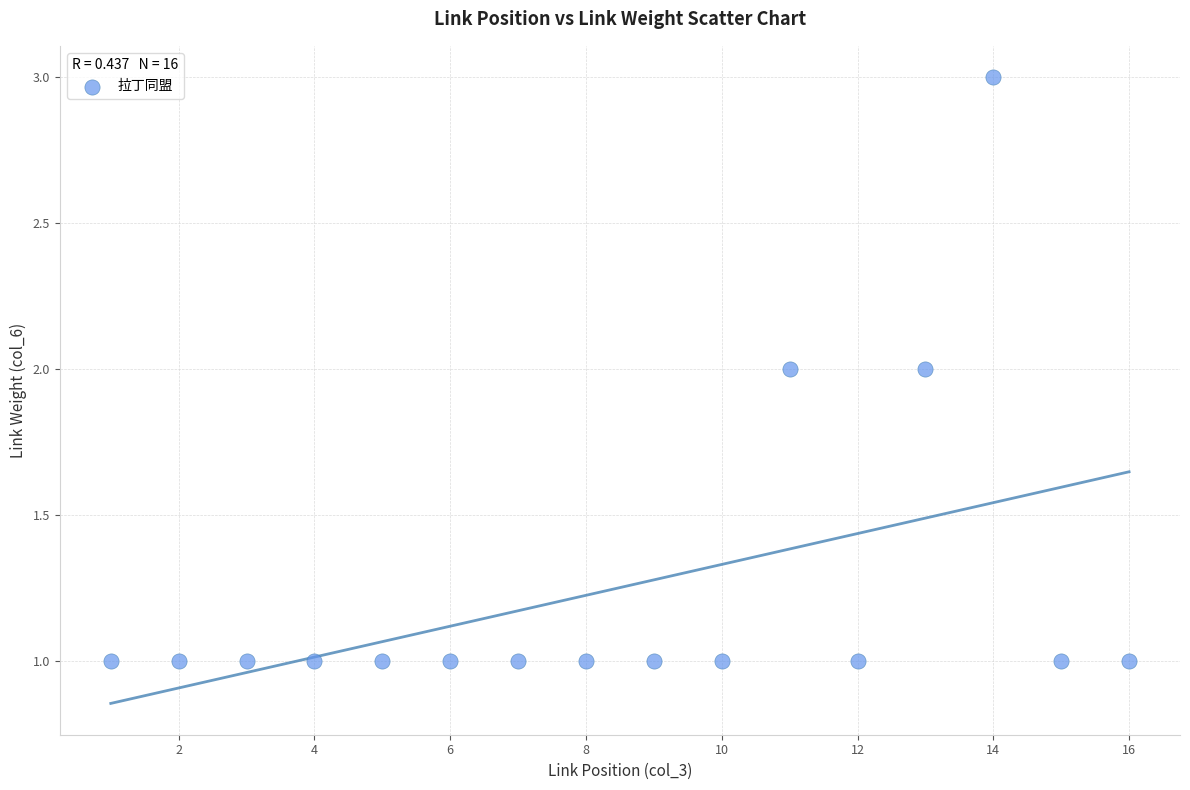

What is the range of X values (max minus min)?

15